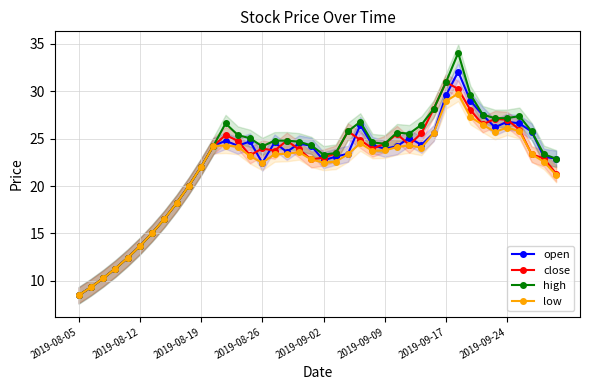

What is the value of the high point at the 17th from the left?

24.8